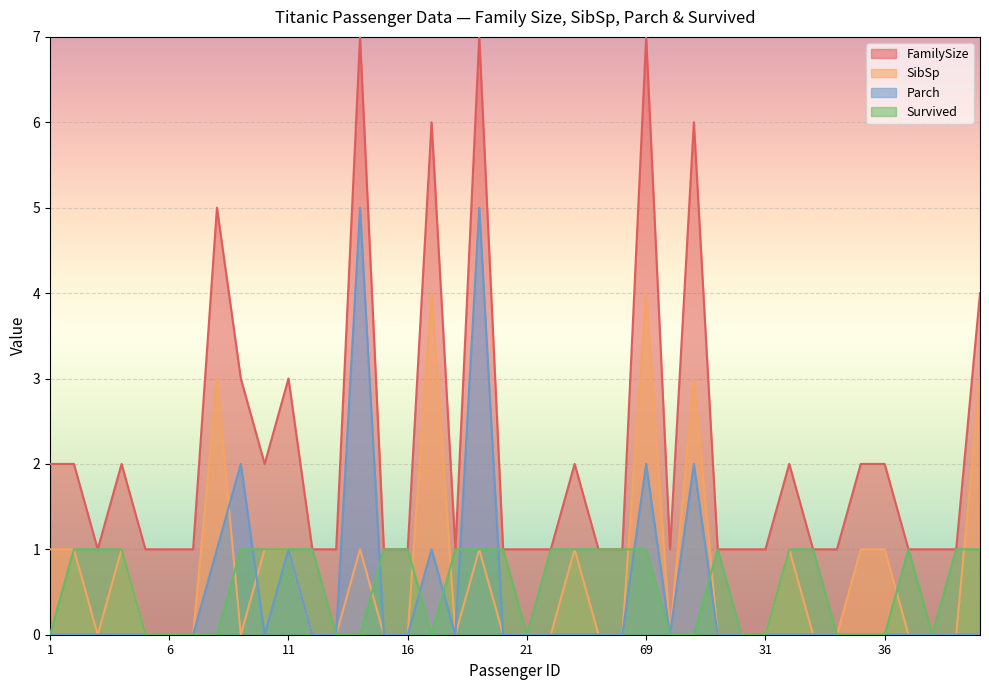

What is the sum of all FamilySize values?

87